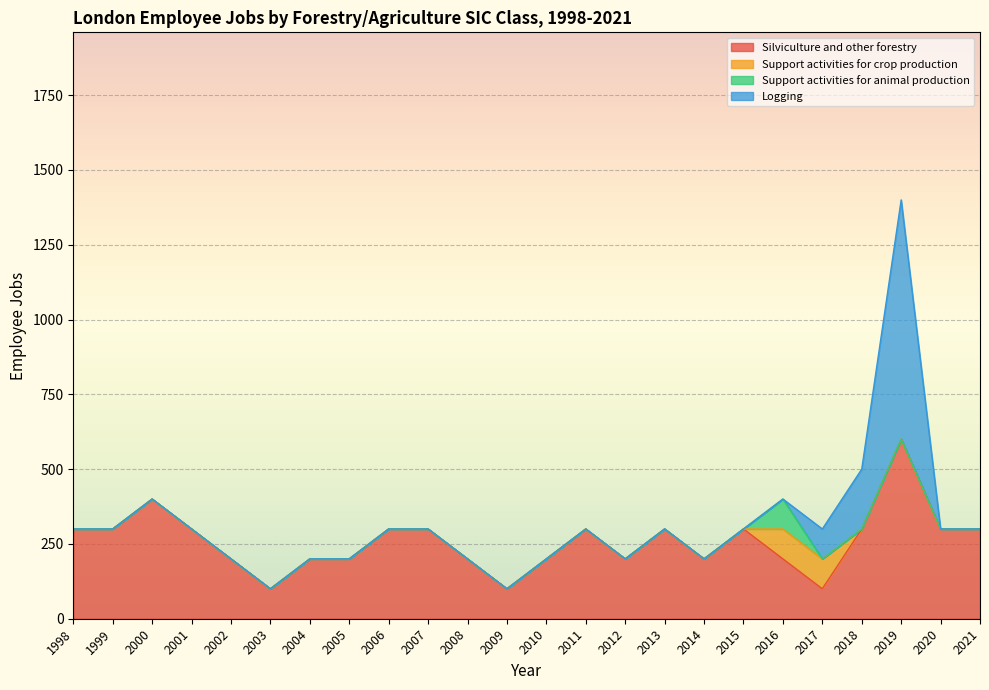

What are all the series names shown in the legend?

Silviculture and other forestry, Support activities for crop production, Support activities for animal production, Logging